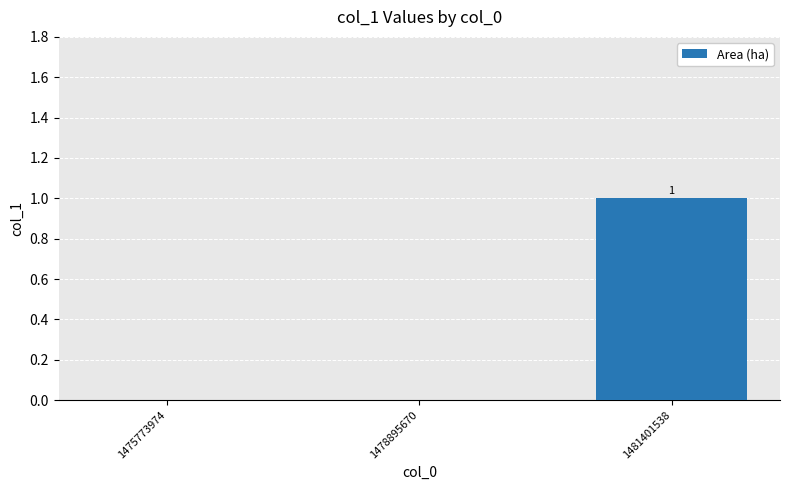

Count the number of categories in the chart.

3